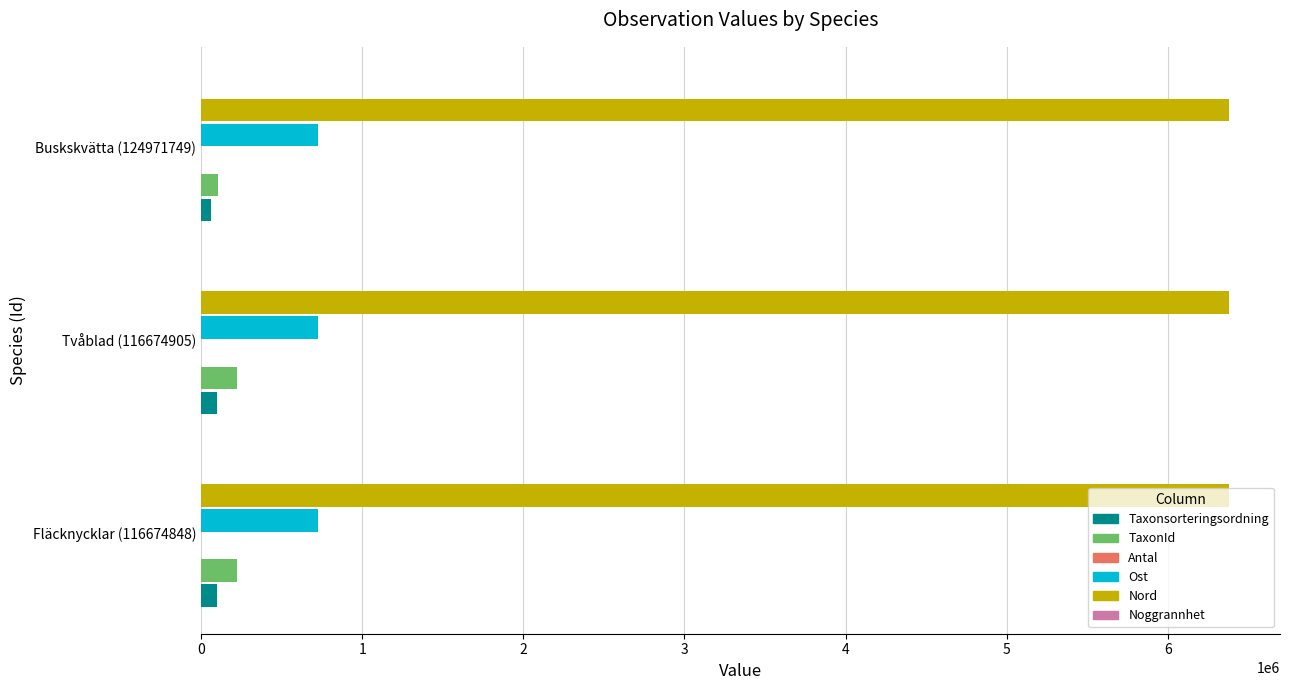

Which series has the largest total across all categories?

Nord